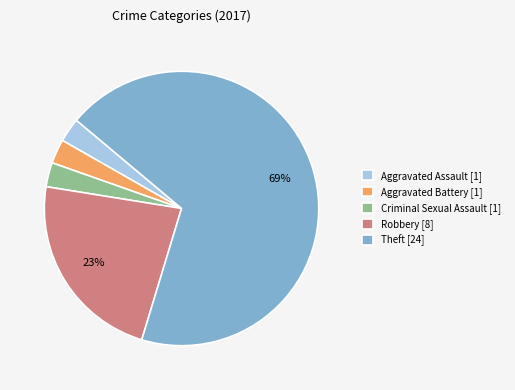

What is the largest slice in the pie chart?

Theft [24]